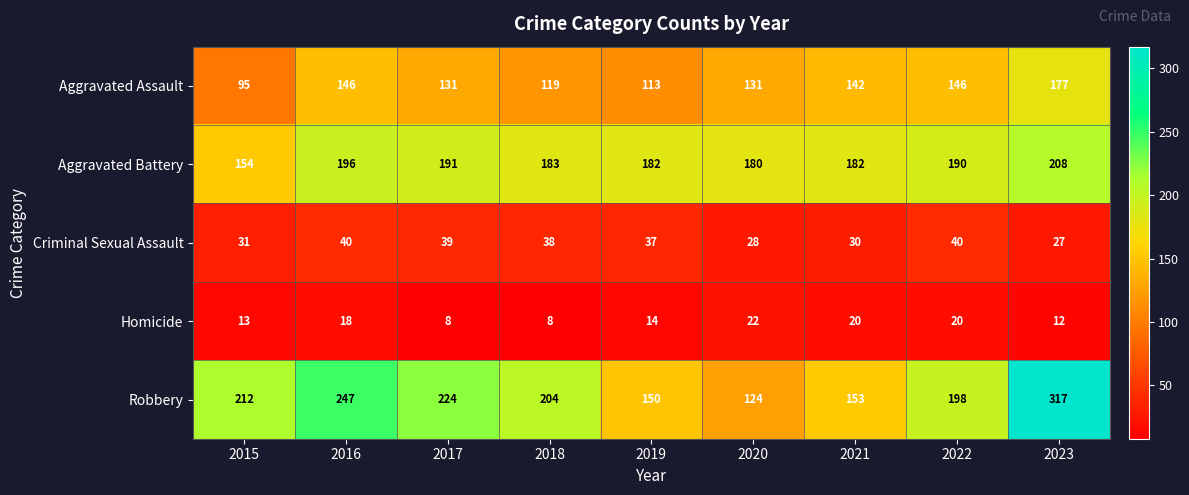

Which series has the largest total across all categories?

Robbery